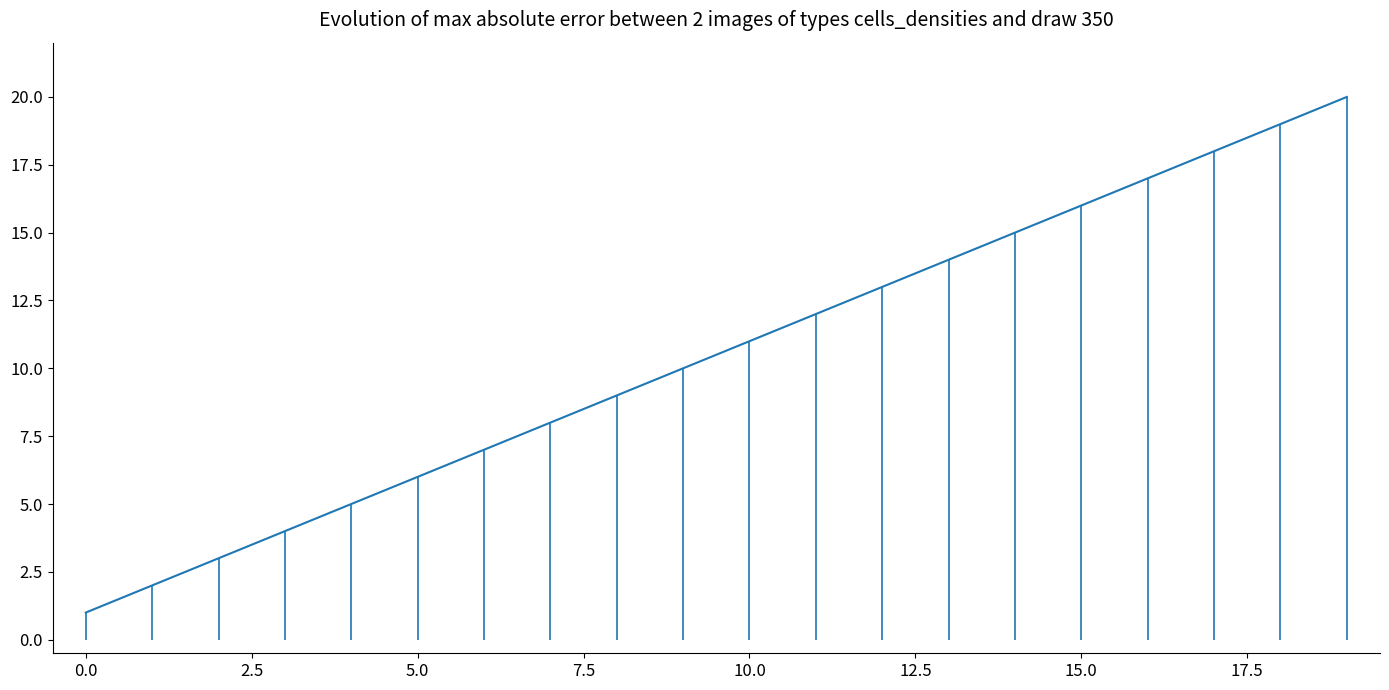

Reading left to right, what are all the values shown in this chart?

1	2	3	4	5	6	7	8	9	10	11	12	13	14	15	16	17	18	19	20